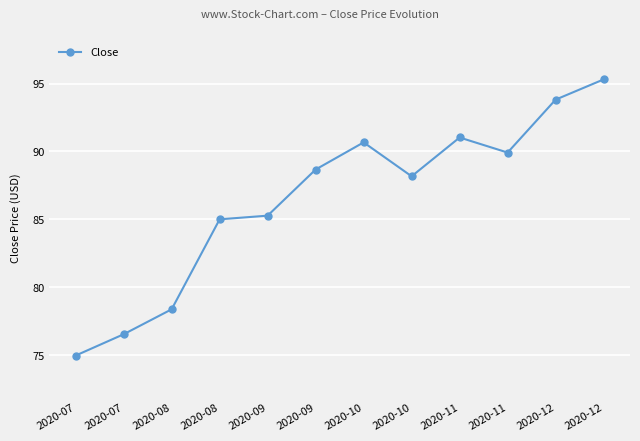

Reading right to left, transcribe all the data shown in this chart.

2020-12=95.3	2020-12=93.8	2020-11=89.9	2020-11=91.0	2020-10=88.2	2020-10=90.7	2020-09=88.7	2020-09=85.3	2020-08=85.0	2020-08=78.4	2020-07=76.5	2020-07=75.0